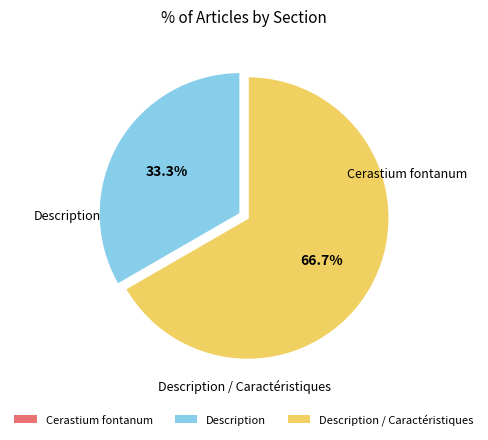

Which category has the biggest portion of the pie?

Description / Caractéristiques